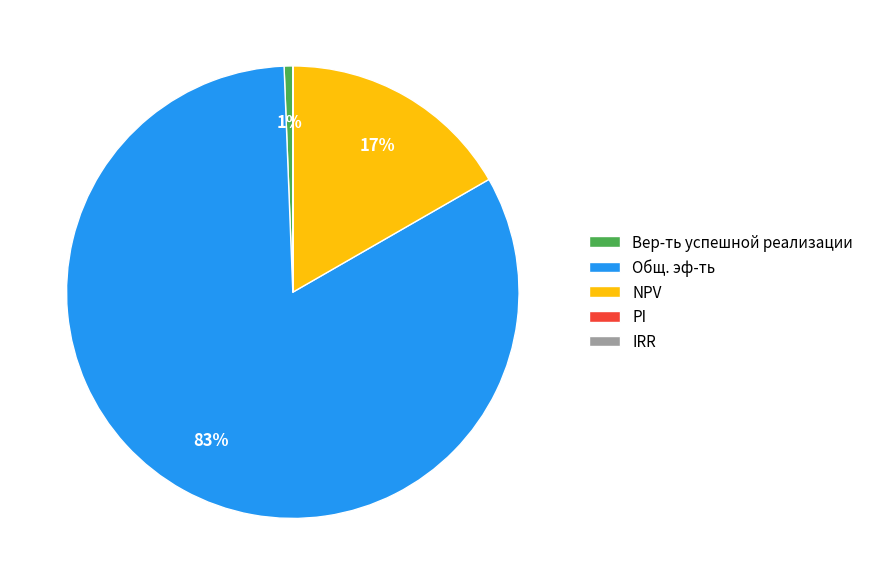

To the nearest percent, what is the combined percentage of Общ. эф-ть and Вер-ть успешной реализации?

83%